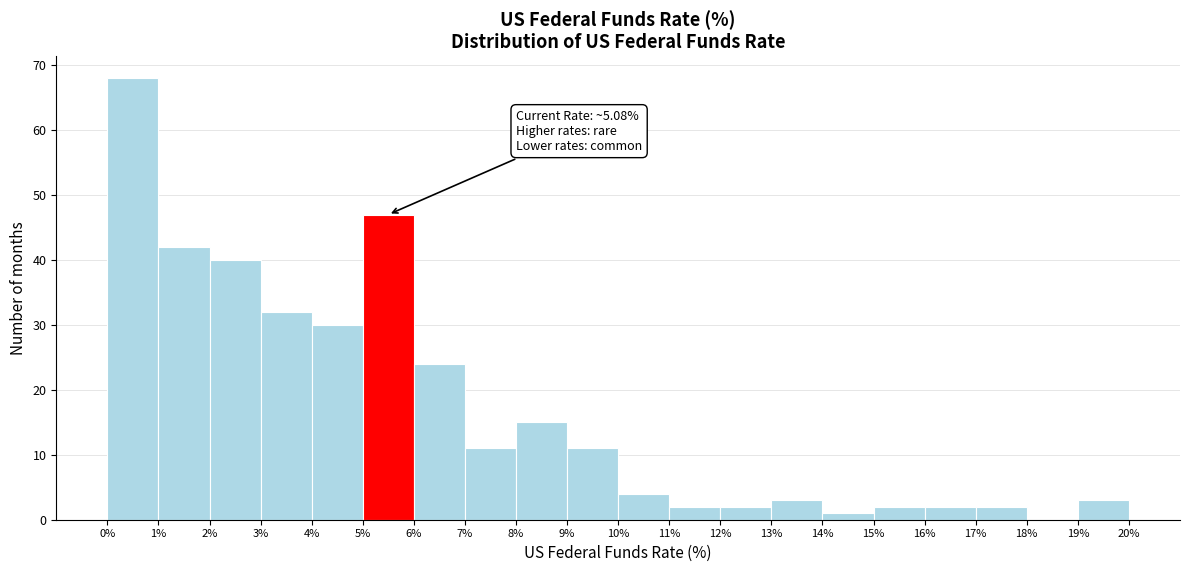

Over which range of the x-axis is the bar tallest?

0% to 1%